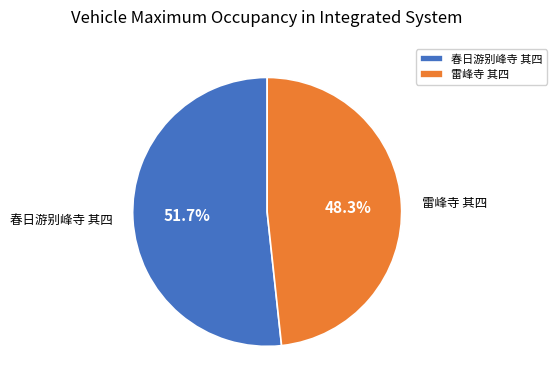

Approximately how many times larger is the value at 雷峰寺 其四 compared to 春日游别峰寺 其四?

0.9